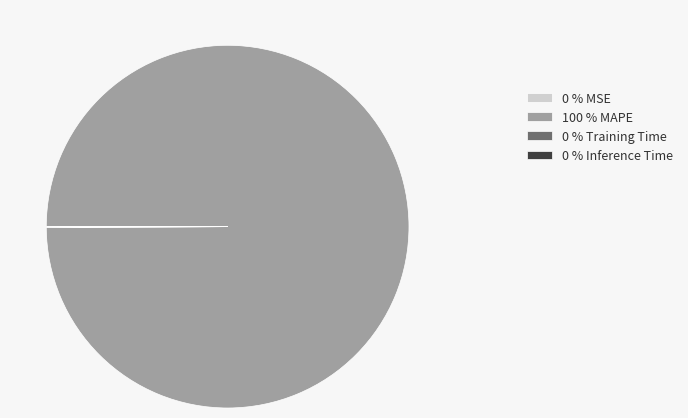

Does any single category account for the majority?

Yes